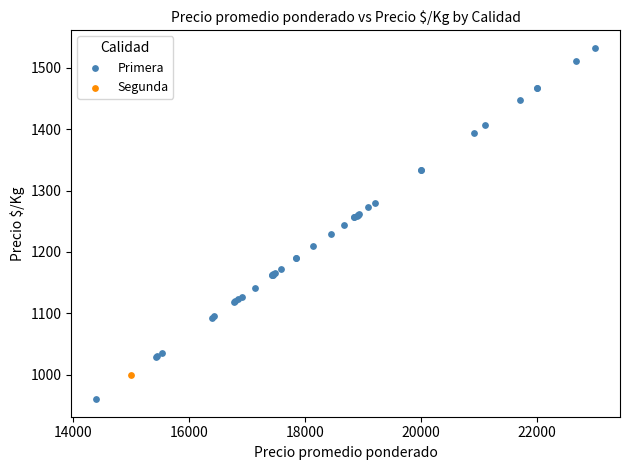

What are all the series names shown in the legend?

Primera, Segunda